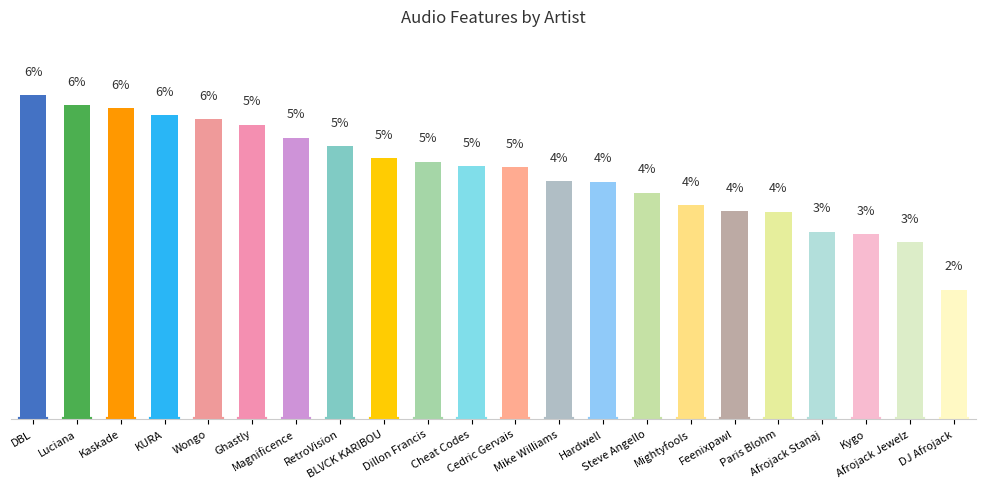

What is the minimum value shown in the chart?

2.4